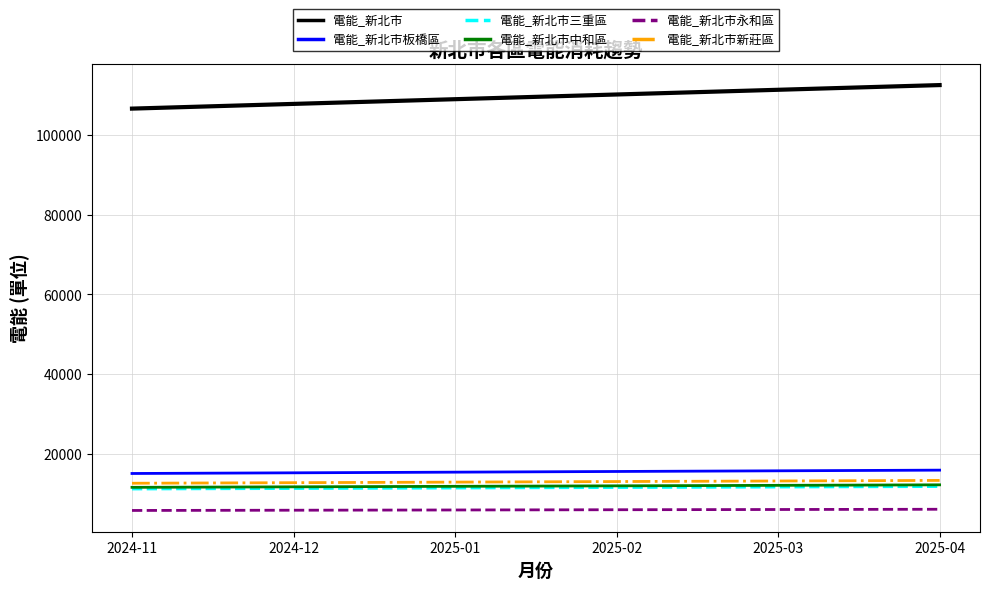

What is the total value across all series at 2025-04?

171867.2